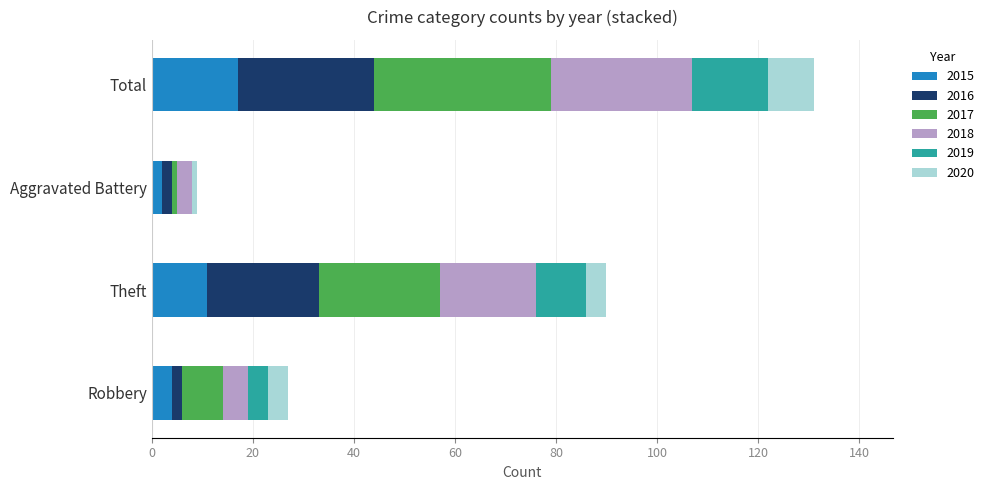

The value of 2015 at Total is 17. True or false?

True